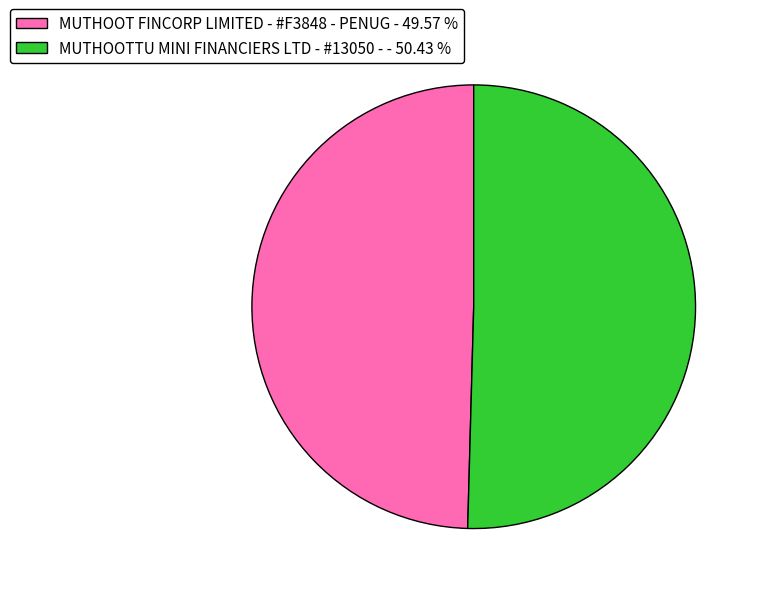

Is there a majority slice in this chart?

Yes